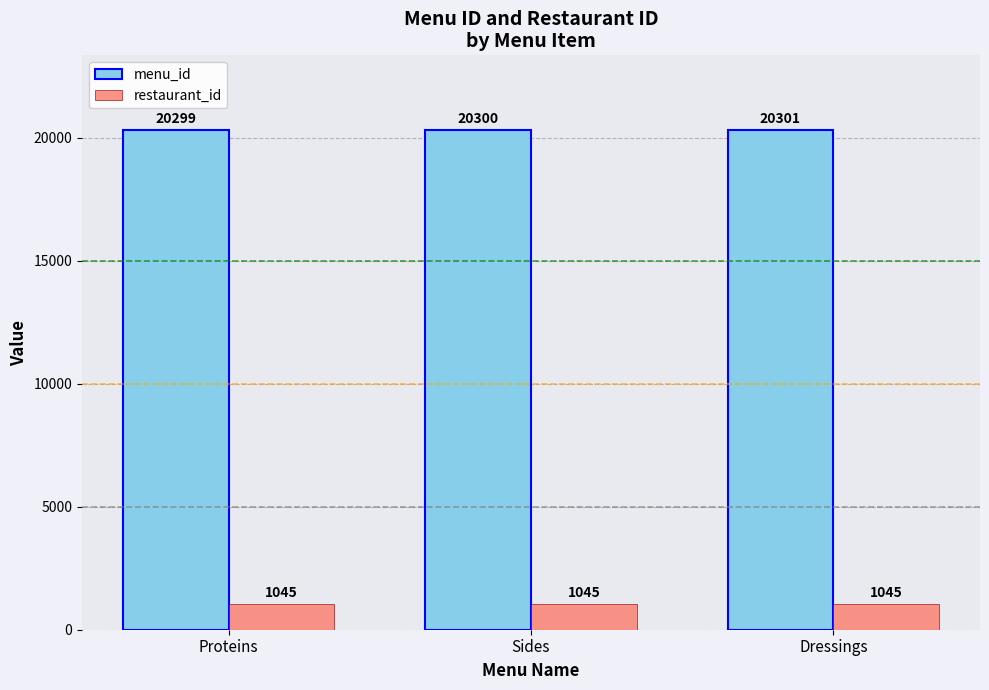

How many distinct data groups are displayed?

2